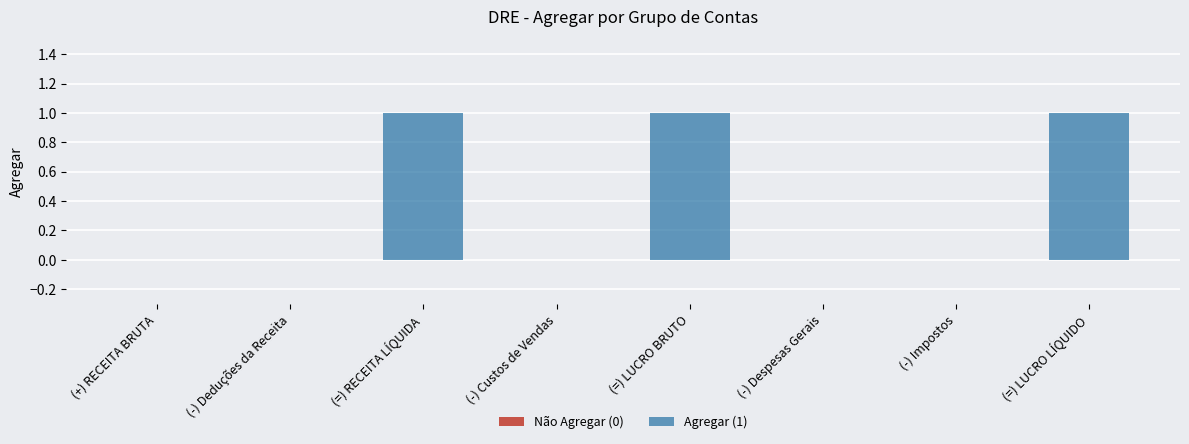

Rank the categories by value from highest to lowest.

(=) RECEITA LÍQUIDA, (=) LUCRO BRUTO, (=) LUCRO LÍQUIDO, (+) RECEITA BRUTA, (-) Deduções da Receita, (-) Custos de Vendas, (-) Despesas Gerais, (-) Impostos